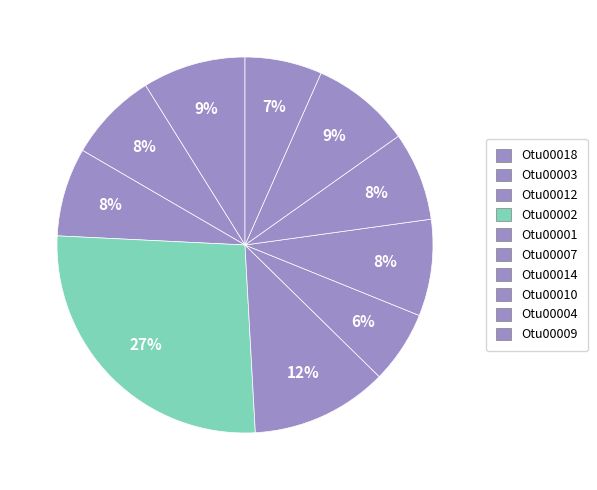

Count the number of slices in the pie.

10